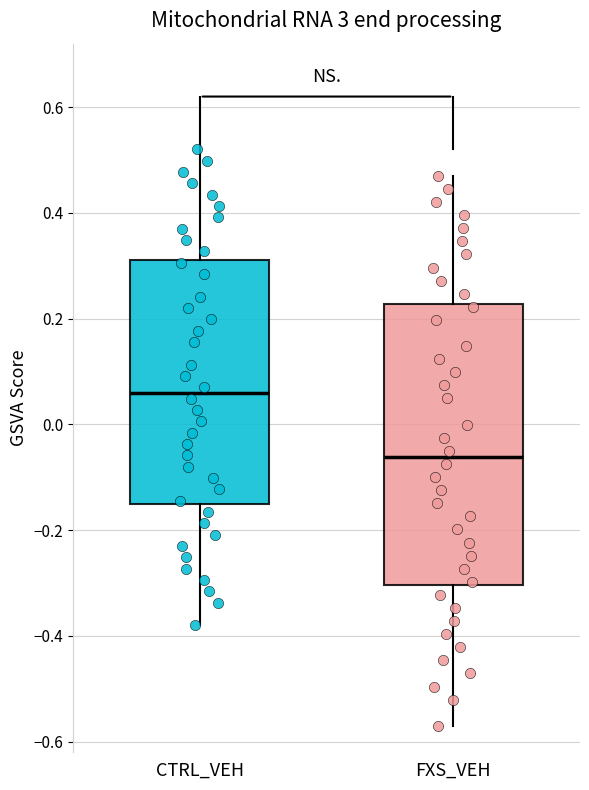

Which box is the tallest, from its lower edge to its upper edge?

FXS_VEH